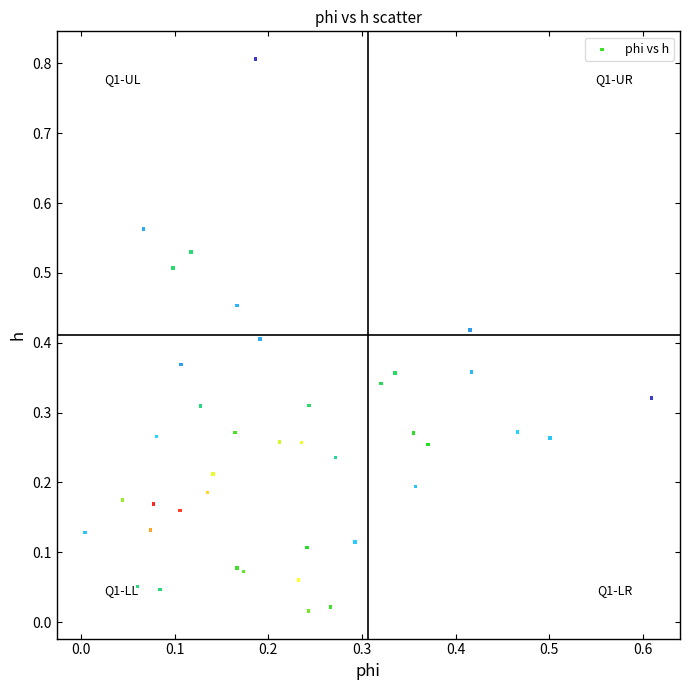

What is the range of Y values (max minus min)?

0.8